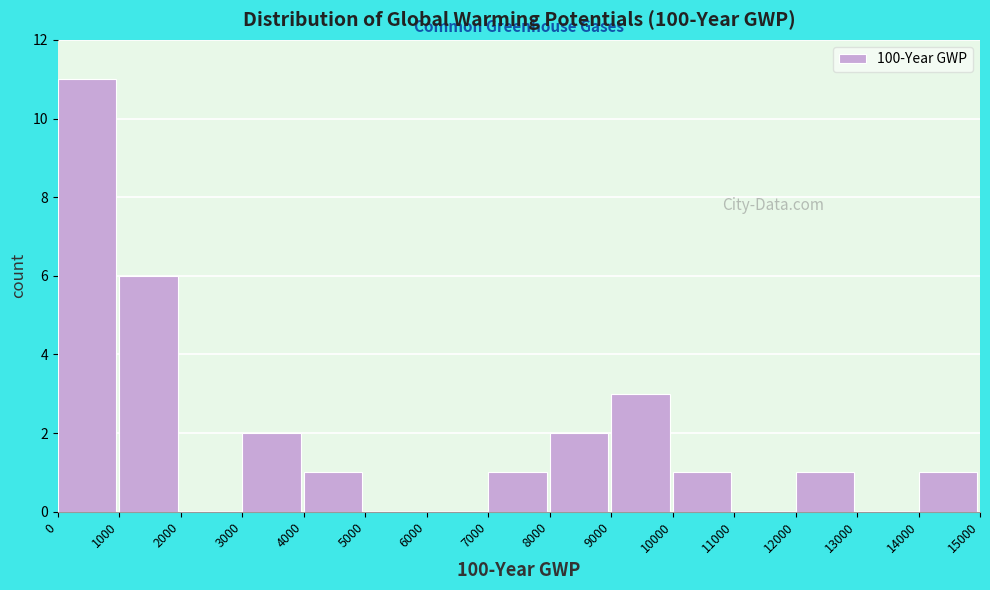

Reading left to right, list every bar in this chart as the range it spans on the x-axis followed by its height. The values are not printed on the chart, so give them approximately, as read against the axis.

0 to 1000: 11
1000 to 2000: 6
2000 to 3000: 0
3000 to 4000: 2
4000 to 5000: 1
5000 to 6000: 0
6000 to 7000: 0
7000 to 8000: 1
8000 to 9000: 2
9000 to 10000: 3
10000 to 11000: 1
11000 to 12000: 0
12000 to 13000: 1
13000 to 14000: 0
14000 to 15000: 1